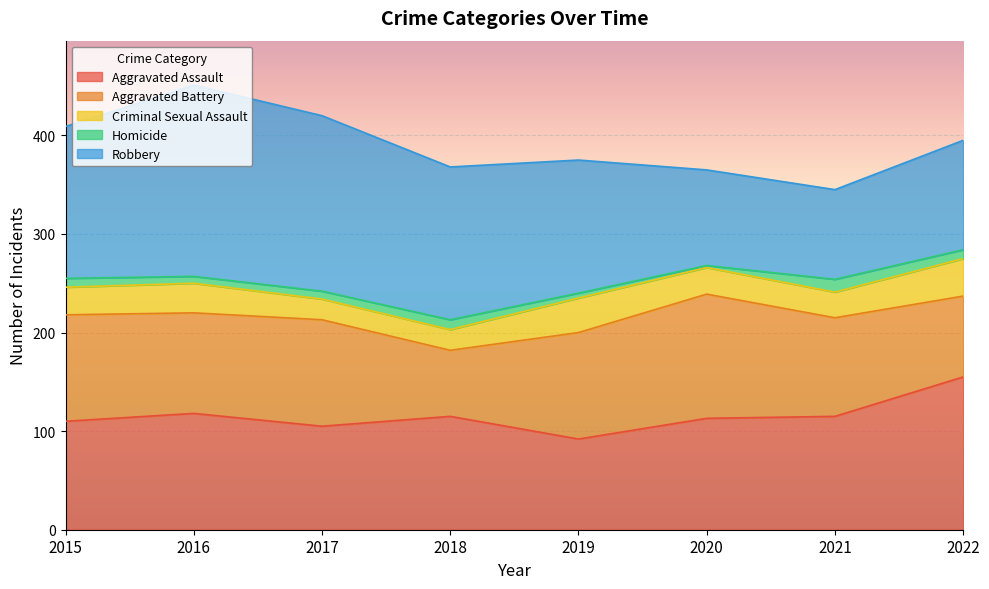

How many interior local peaks does the Homicide series have?

2